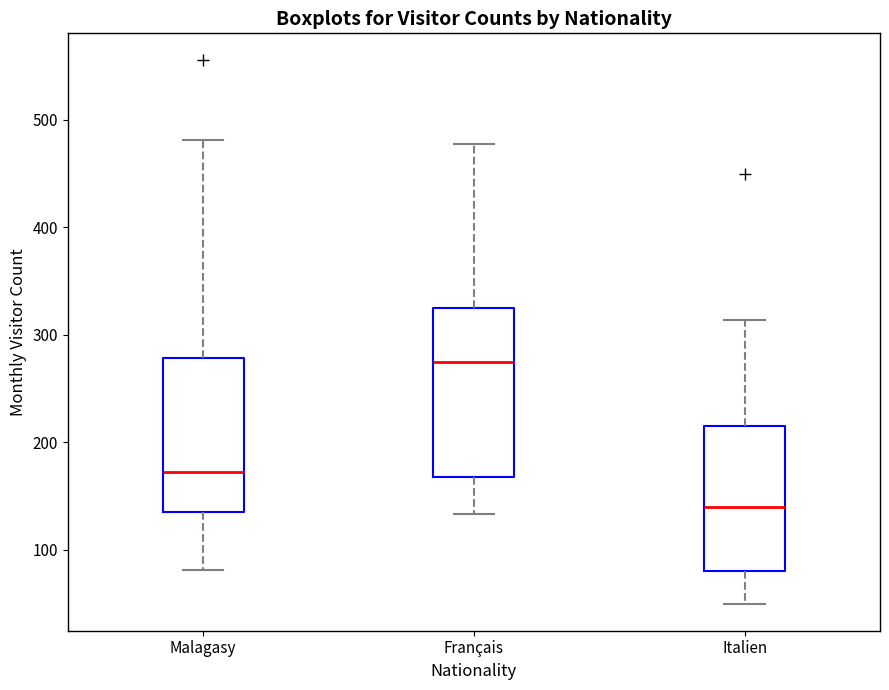

Reading left to right, transcribe this box plot: for each box, give where its median line is, the range the box spans, and where its two whiskers end, as read against the y-axis. The values are not printed on the chart, so give them approximately, as read against the axis.

Malagasy: median 170, box 140 to 280, whiskers 80 to 480
Français: median 280, box 170 to 320, whiskers 130 to 480
Italien: median 140, box 80 to 210, whiskers 50 to 310